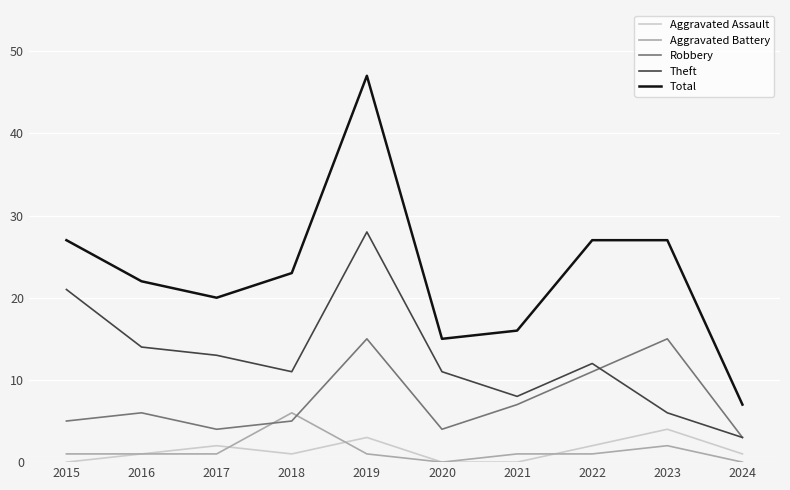

What is the maximum value shown in the chart?

47